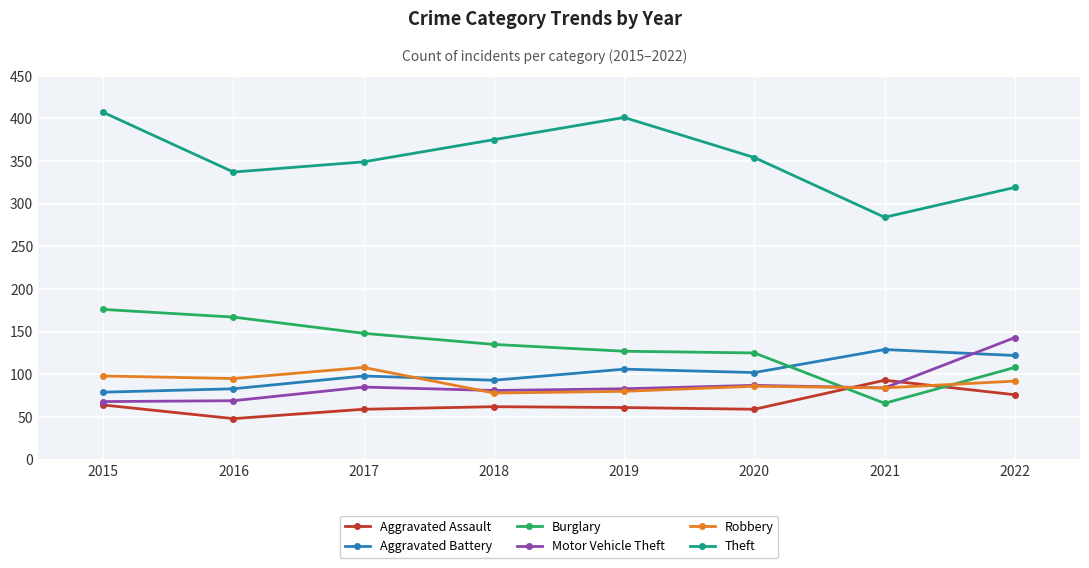

In Motor Vehicle Theft, how many points are higher than both neighbors (excluding endpoints)?

2